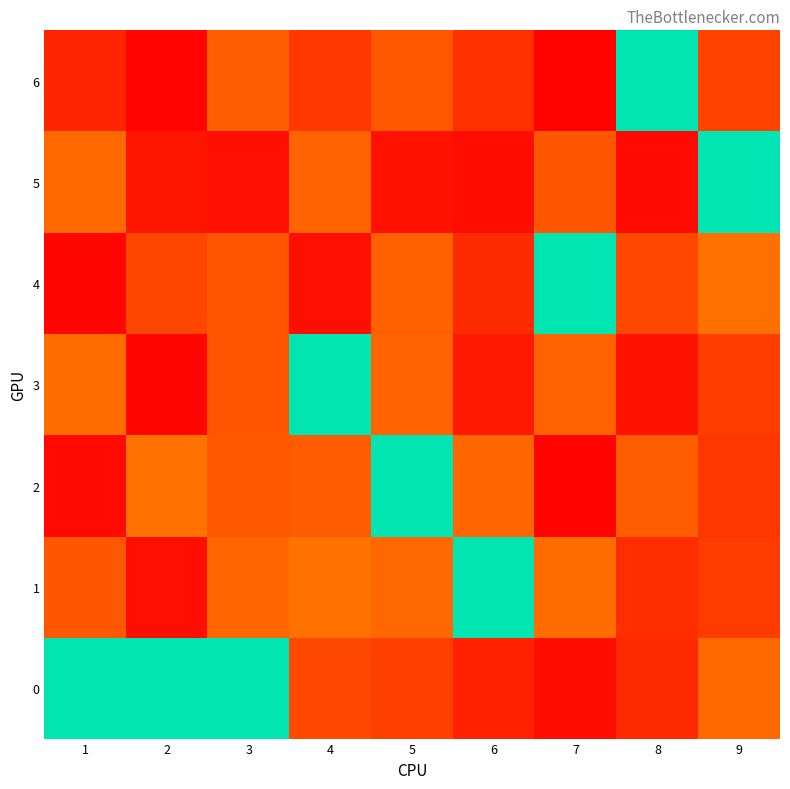

List the labels in order of row_4 value, smallest first.

1, 2, 3, 4, 5, 6, 8, 9, 7